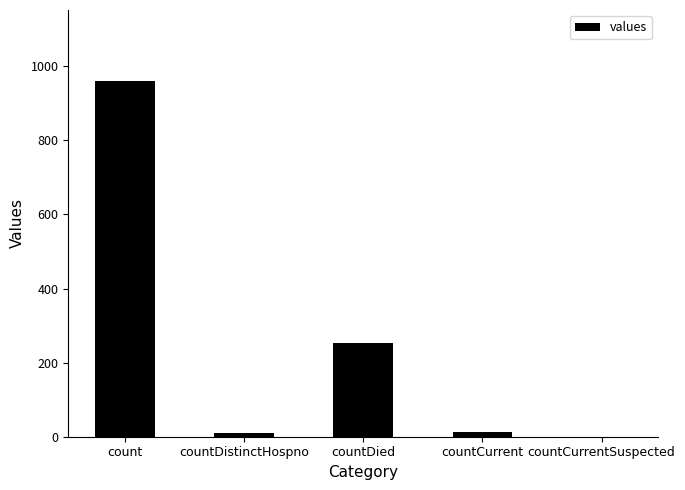

What is the maximum value shown in the chart?

960